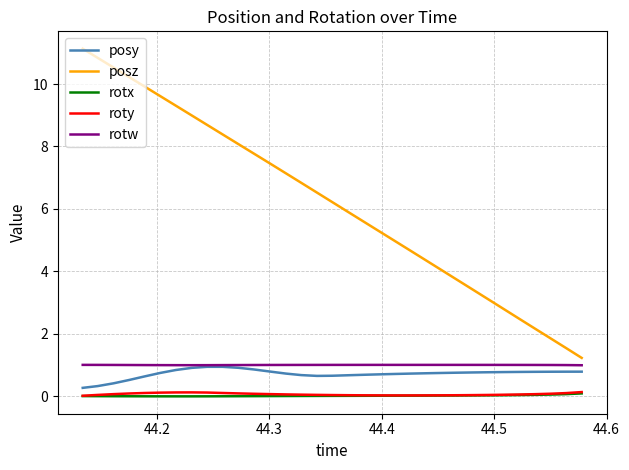

True or false: posz and roty cross at least once.

False